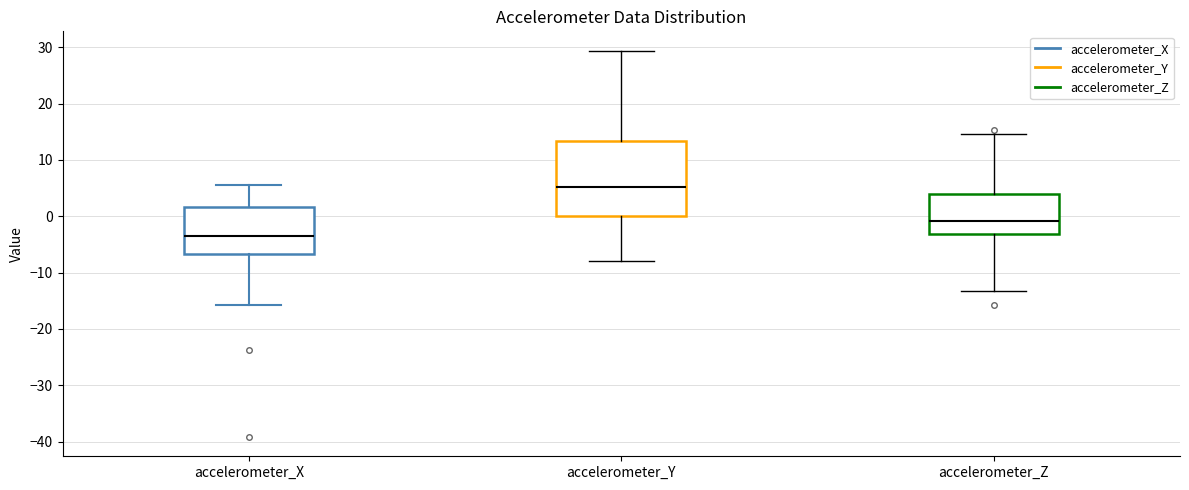

Reading left to right, read every box against the y-axis: the position of its median line, the range the box covers, and the ends of its whiskers. The values are not printed on the chart, so give them approximately, as read against the axis.

accelerometer_X: median -4, box -7 to 2, whiskers -16 to 6
accelerometer_Y: median 5, box 0 to 13, whiskers -8 to 29
accelerometer_Z: median -1, box -3 to 4, whiskers -13 to 15